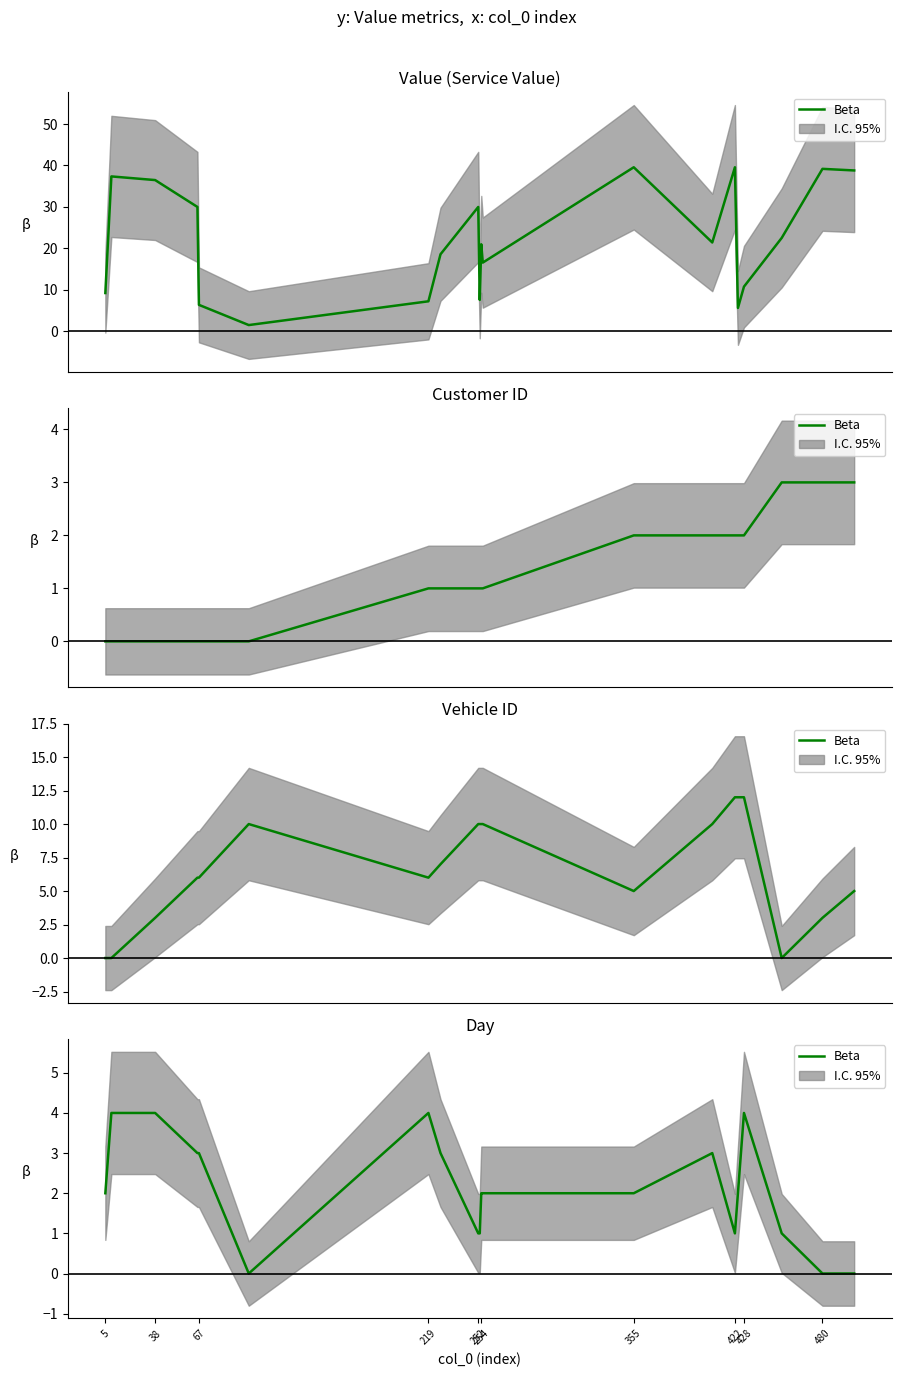

Does the chart have visible grid lines?

No